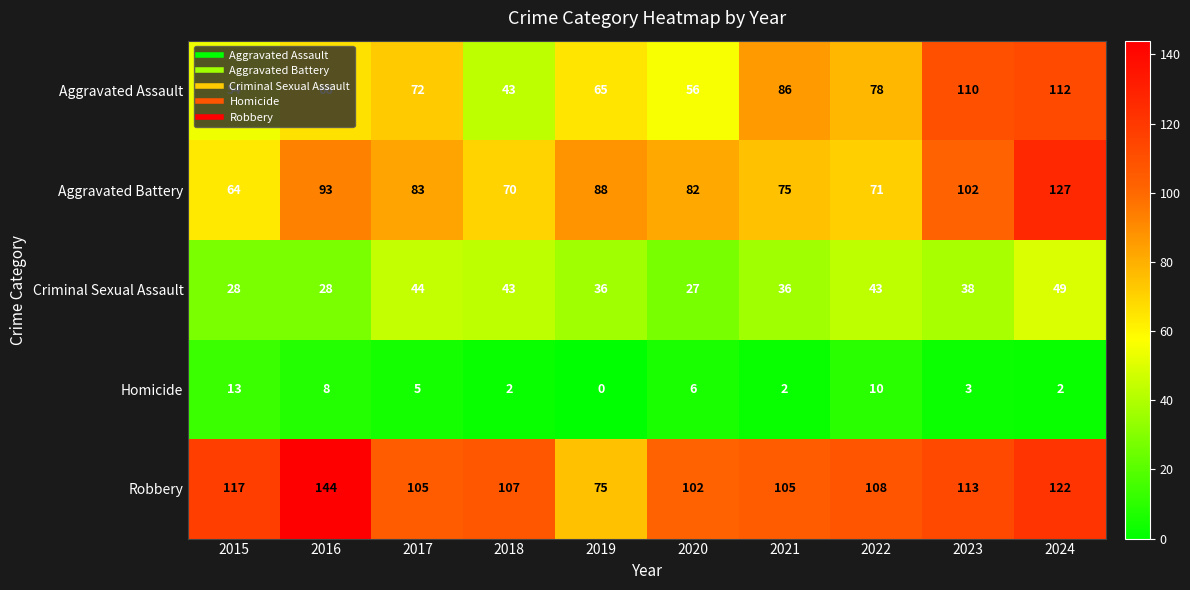

Where does the Criminal Sexual Assault series first go above 38?

2017